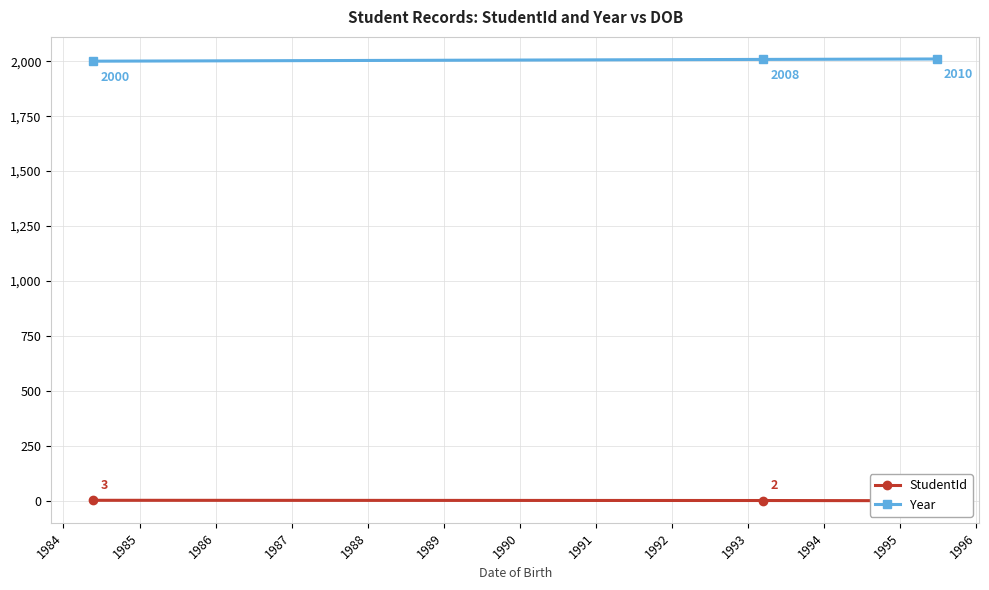

What is the value of the Year point at the 1st from the left?

2000